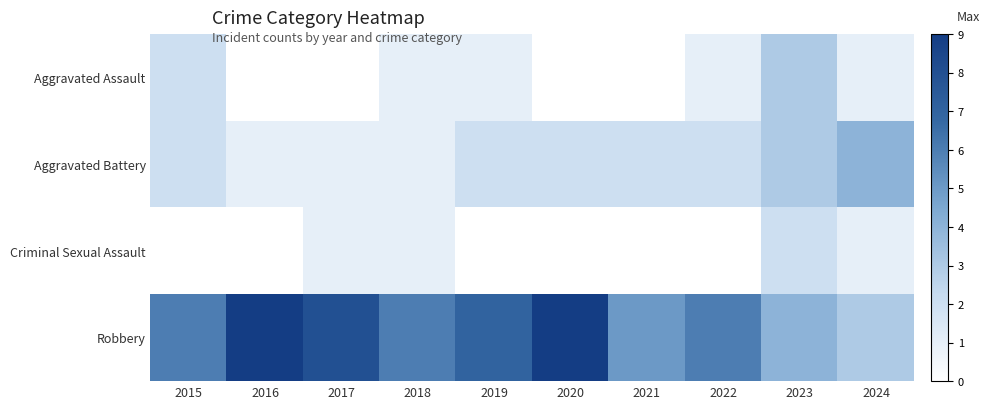

At how many categories does at least one series exceed 0?

10